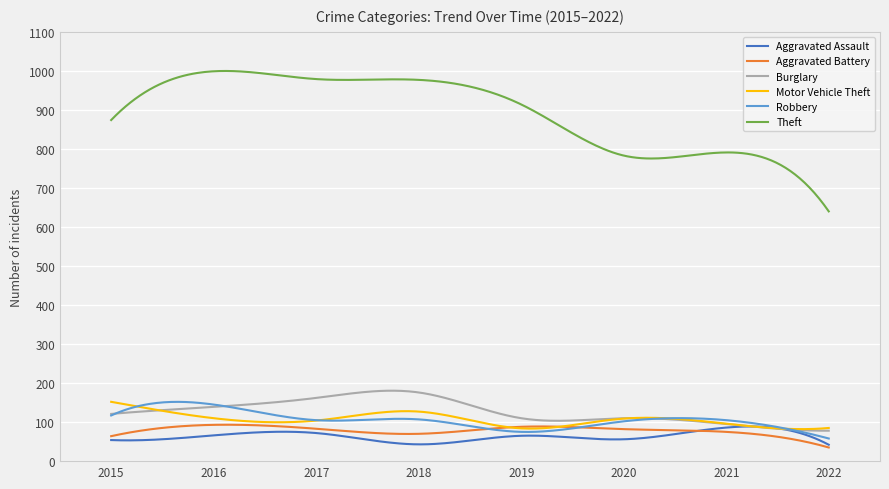

What is the maximum value shown in the chart?

999.8